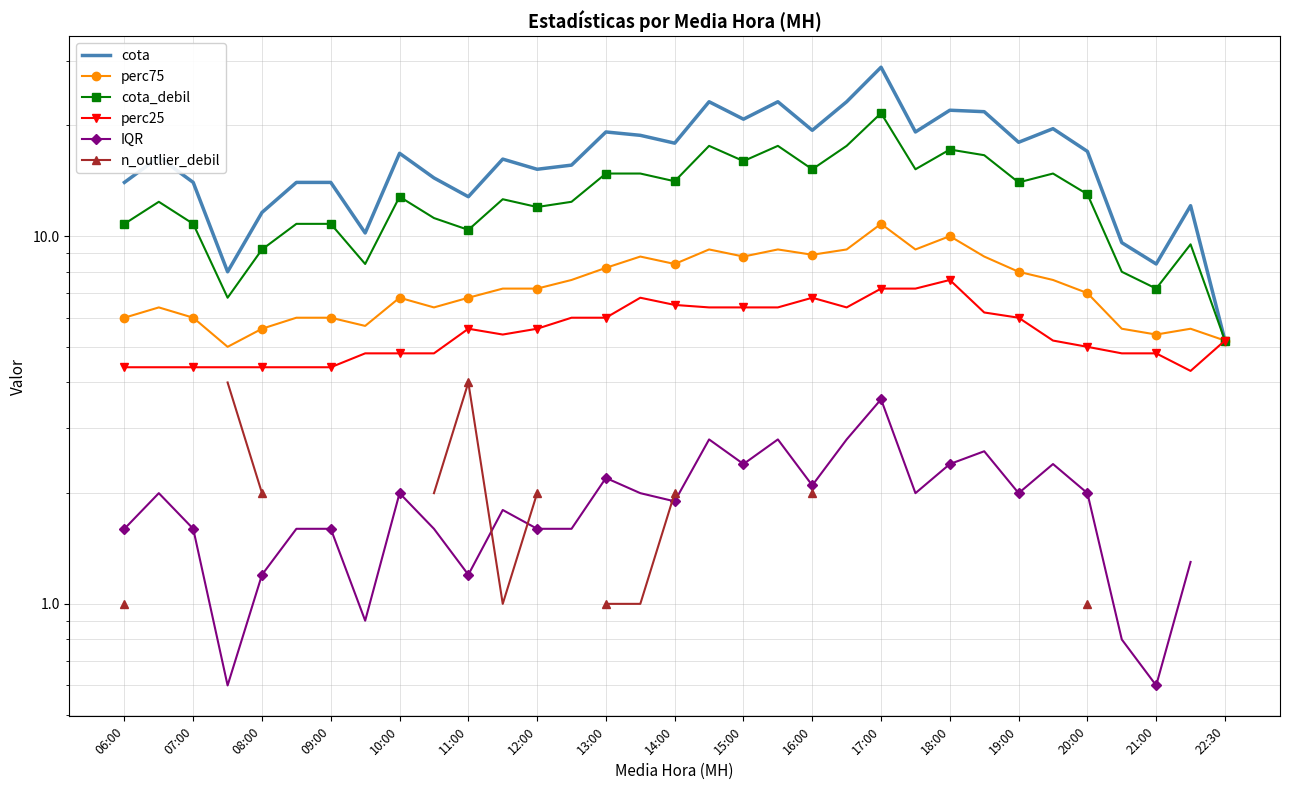

True or false: perc25 has a value of 1.5 at 15:00.

False